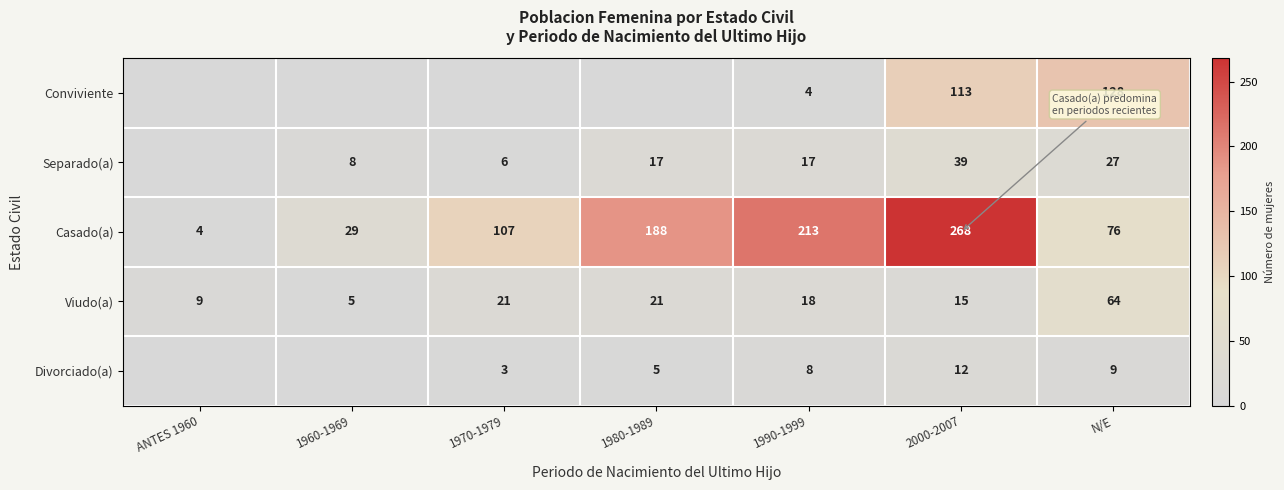

What is the minimum value for Viudo(a)?

5